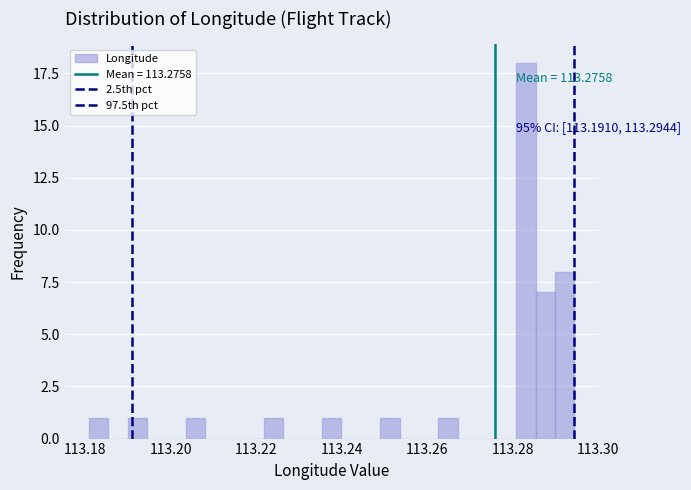

Read against the x-axis, roughly where is the centre of the tallest bar?

113.284